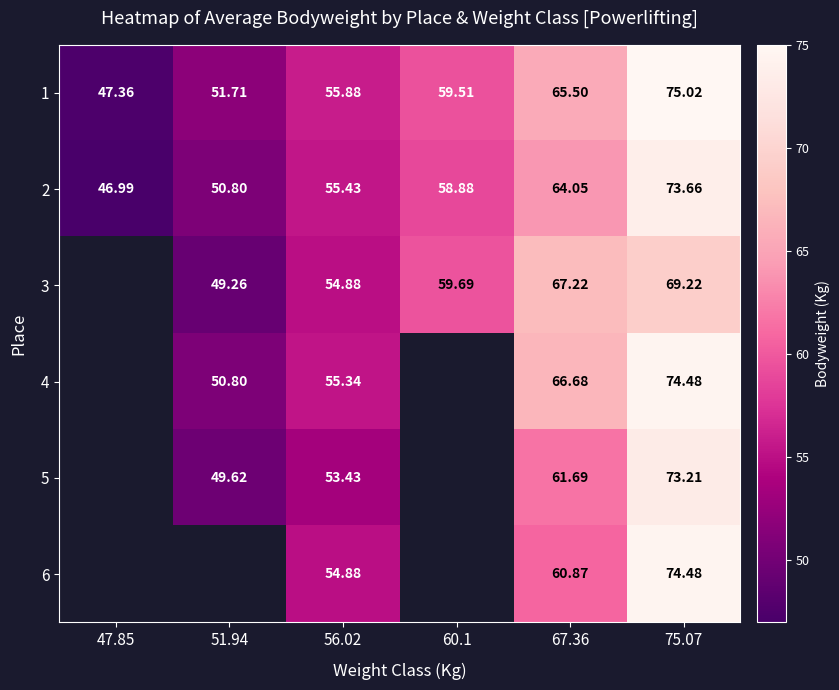

Is the value of 4 at 75.07 greater than the value of 1 at 47.85?

Yes